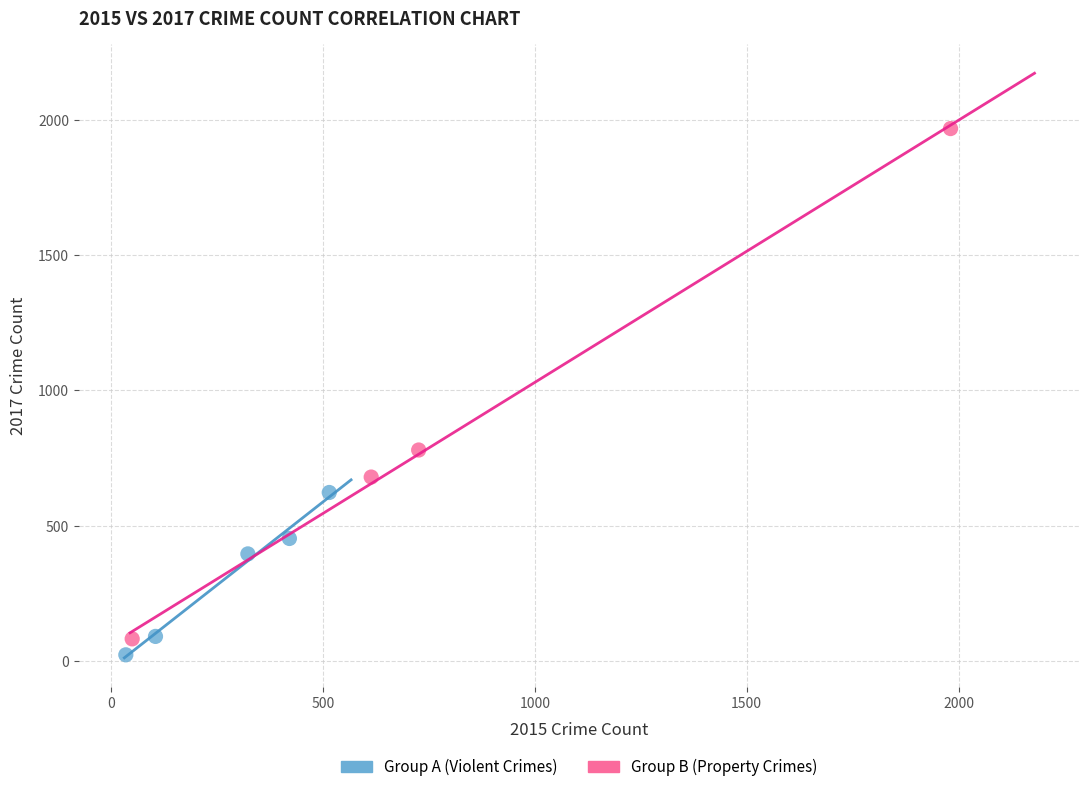

Which series has the largest Y range (max minus min)?

Group B (Property Crimes)